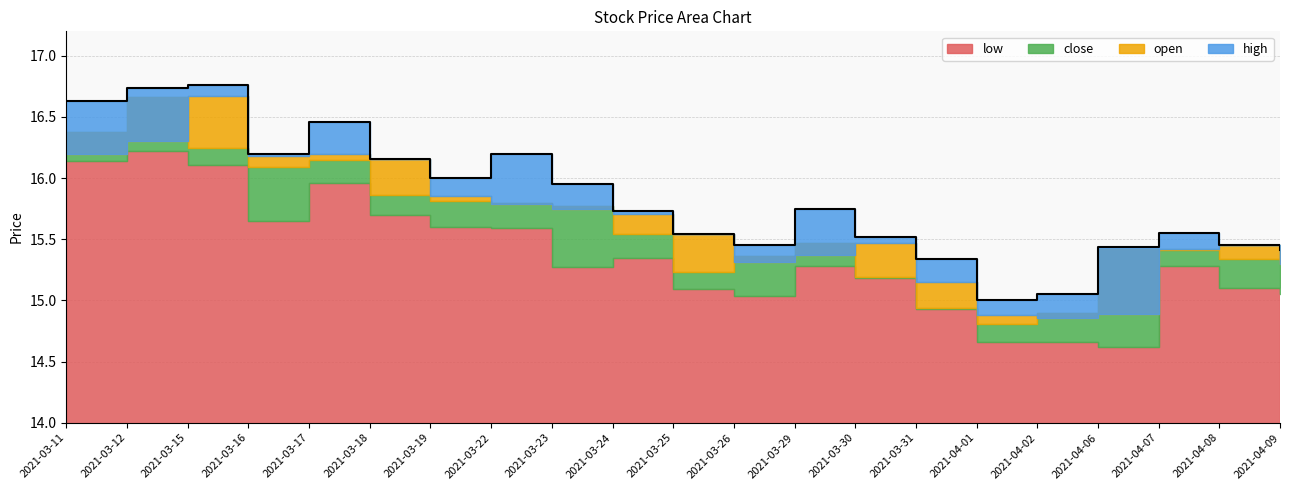

What is the average value of the high series?

15.8